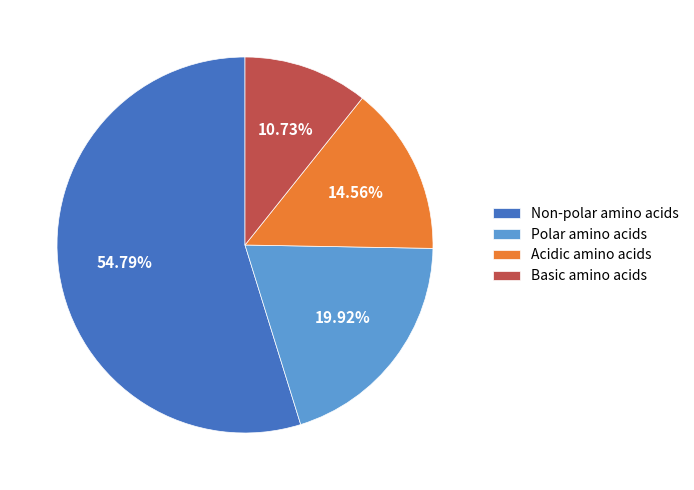

Is the sum of Acidic amino acids and Basic amino acids greater than half?

No